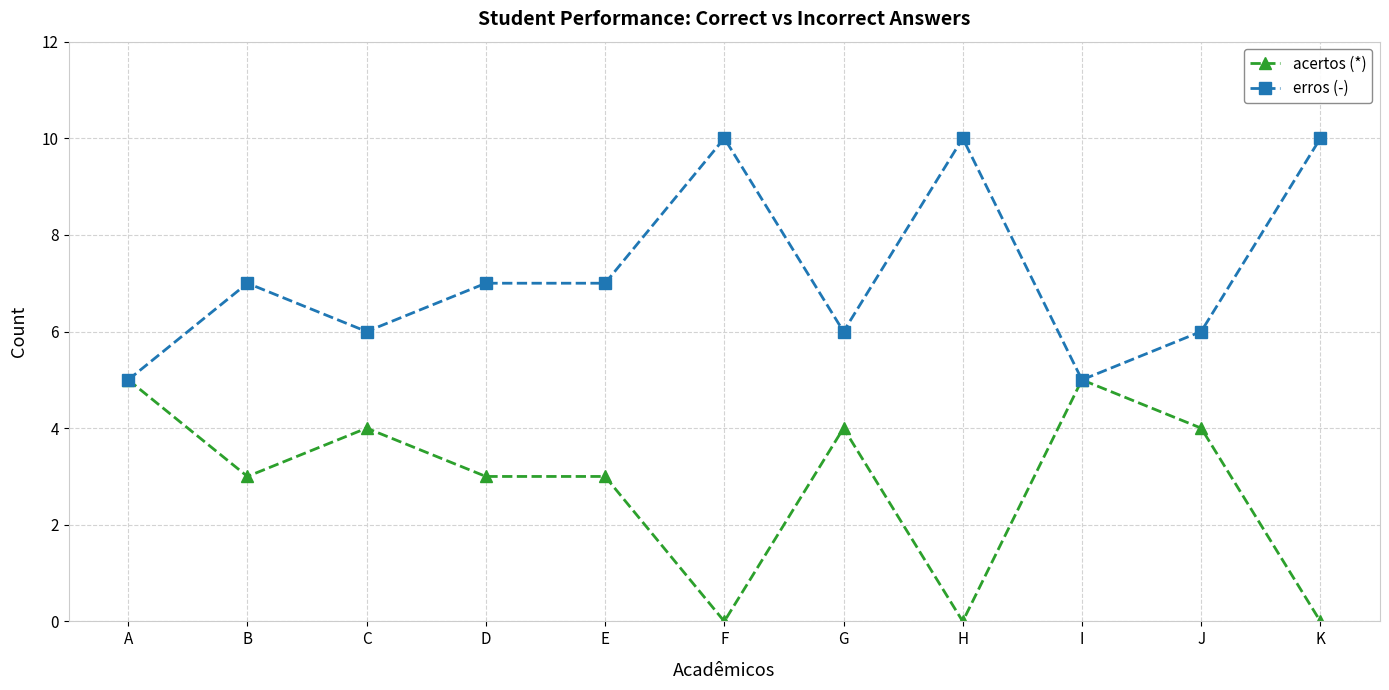

What is the value of the erros (-) point at the 8th from the left?

10